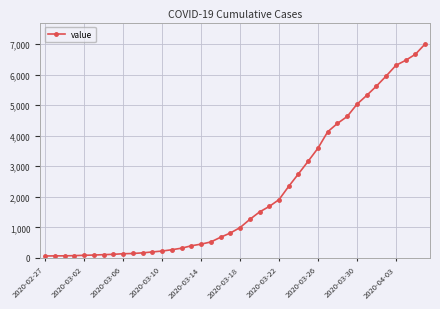

What is the difference between the second highest and minimum values?

6602